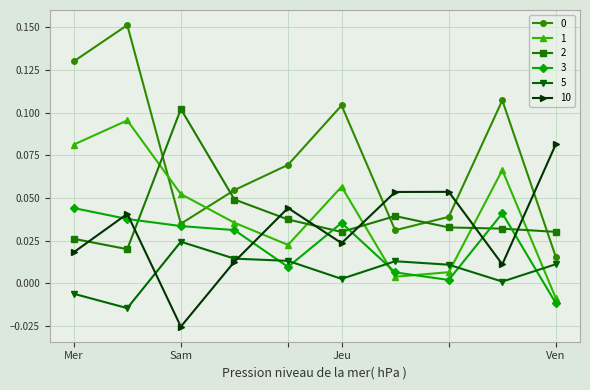

How many interior local valleys does the 10 series have?

3